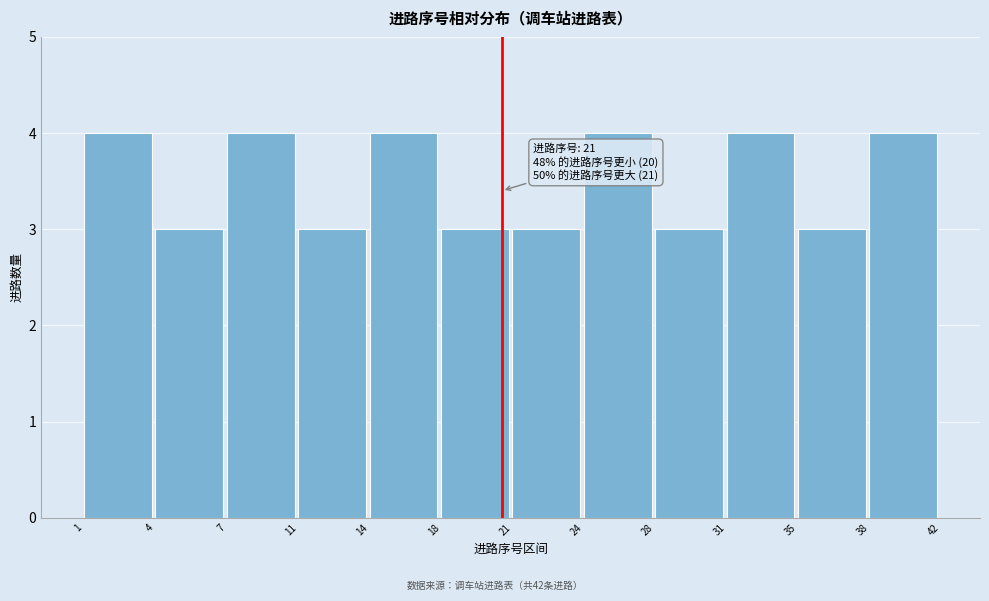

Reading right to left, transcribe all the data shown in this chart.

38=4	35=3	31=4	28=3	24=4	21=3	18=3	14=4	11=3	7=4	4=3	1=4